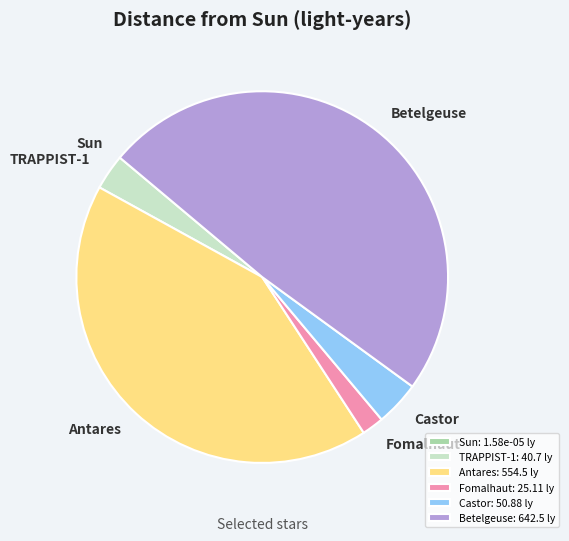

Does Antares represent more than half of the total?

No